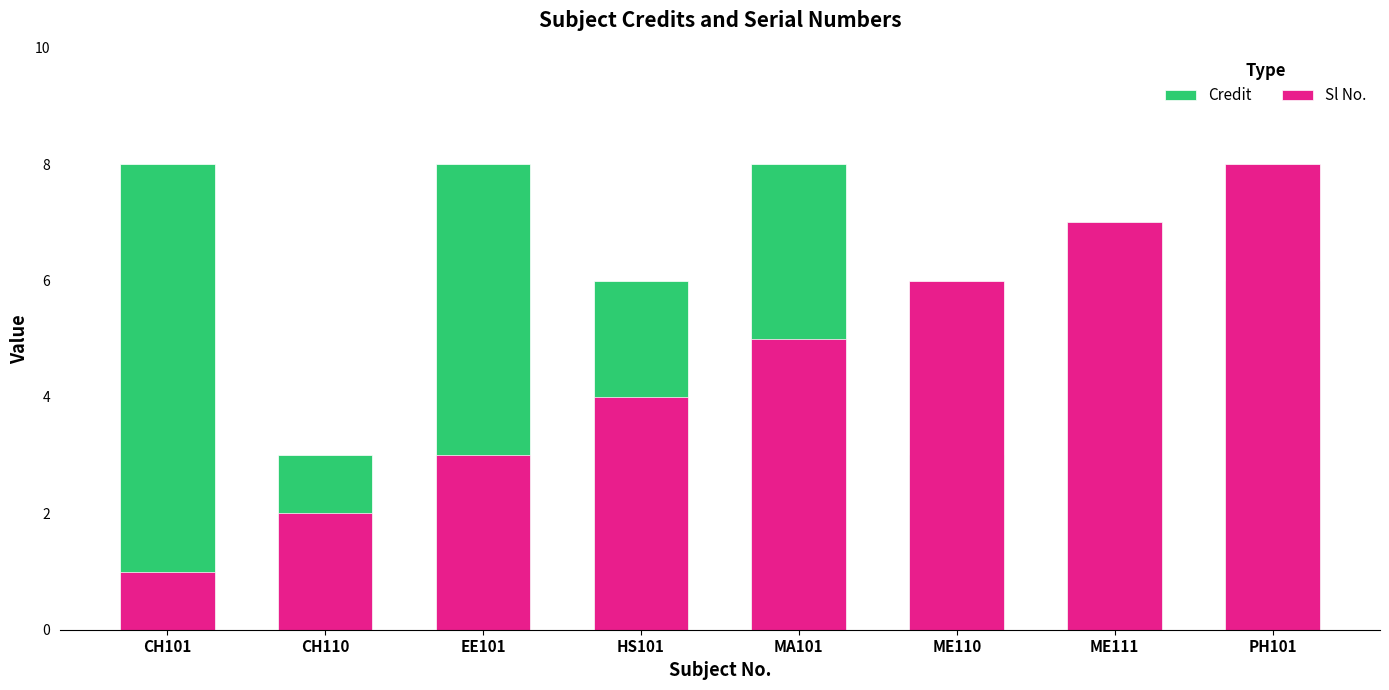

How many bars are there in each group?

2